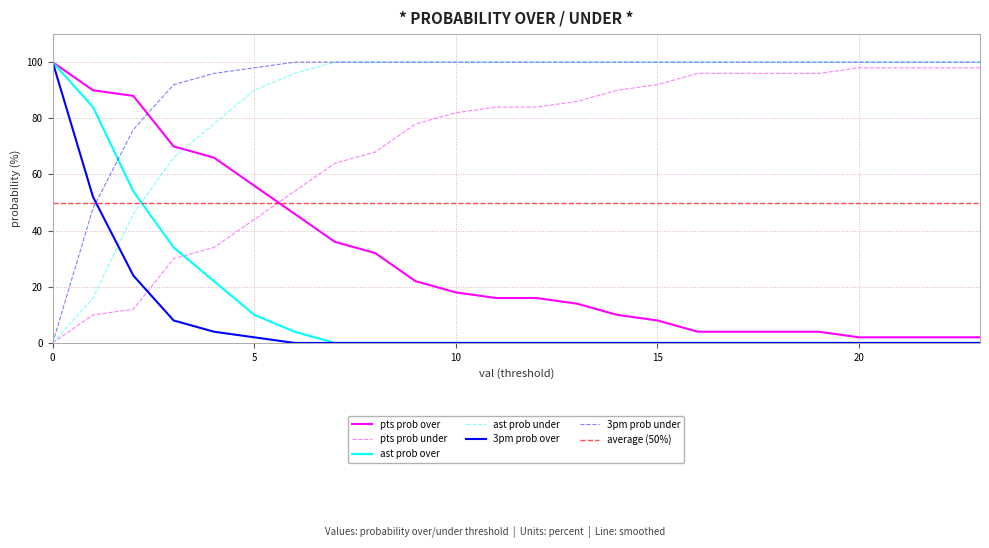

Is it true that pts prob under equals 92 at 15?

True